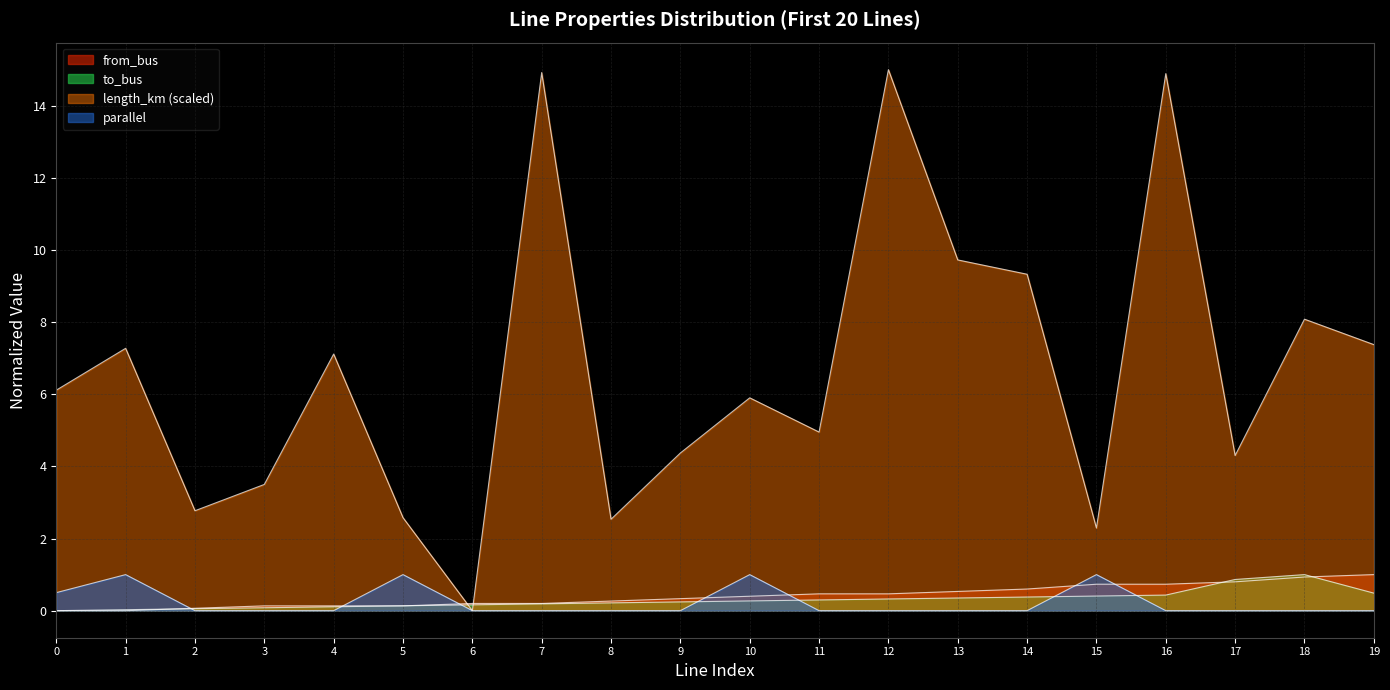

How many positive values does the length_km series have?

19